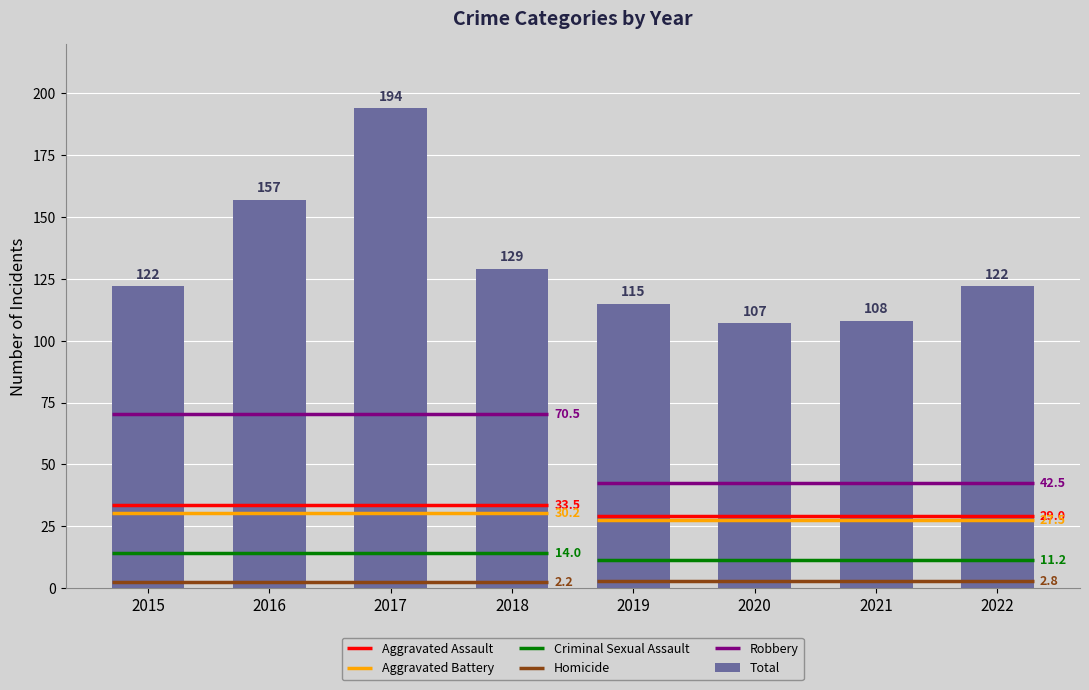

What is the greatest value displayed?

194